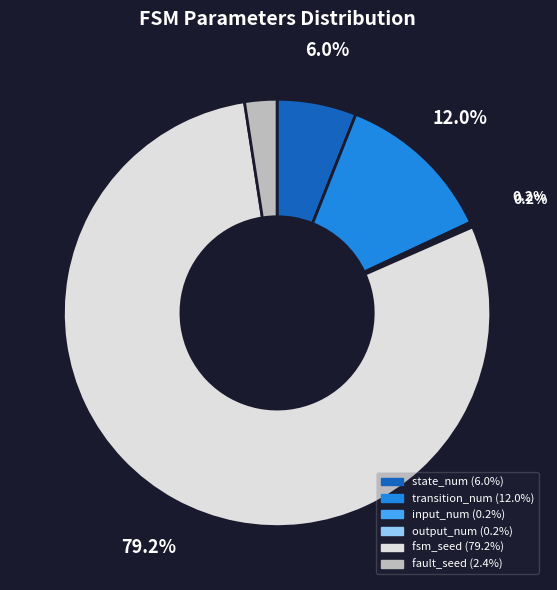

Which slice is the largest?

fsm_seed